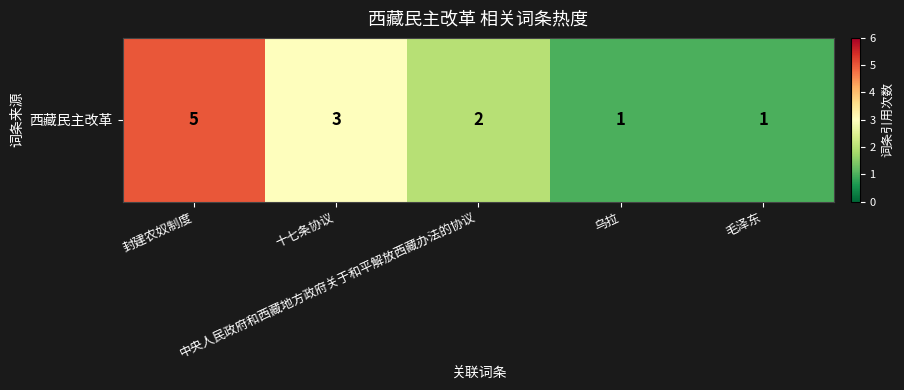

What is the difference between the values at 十七条协议 and 毛泽东?

2